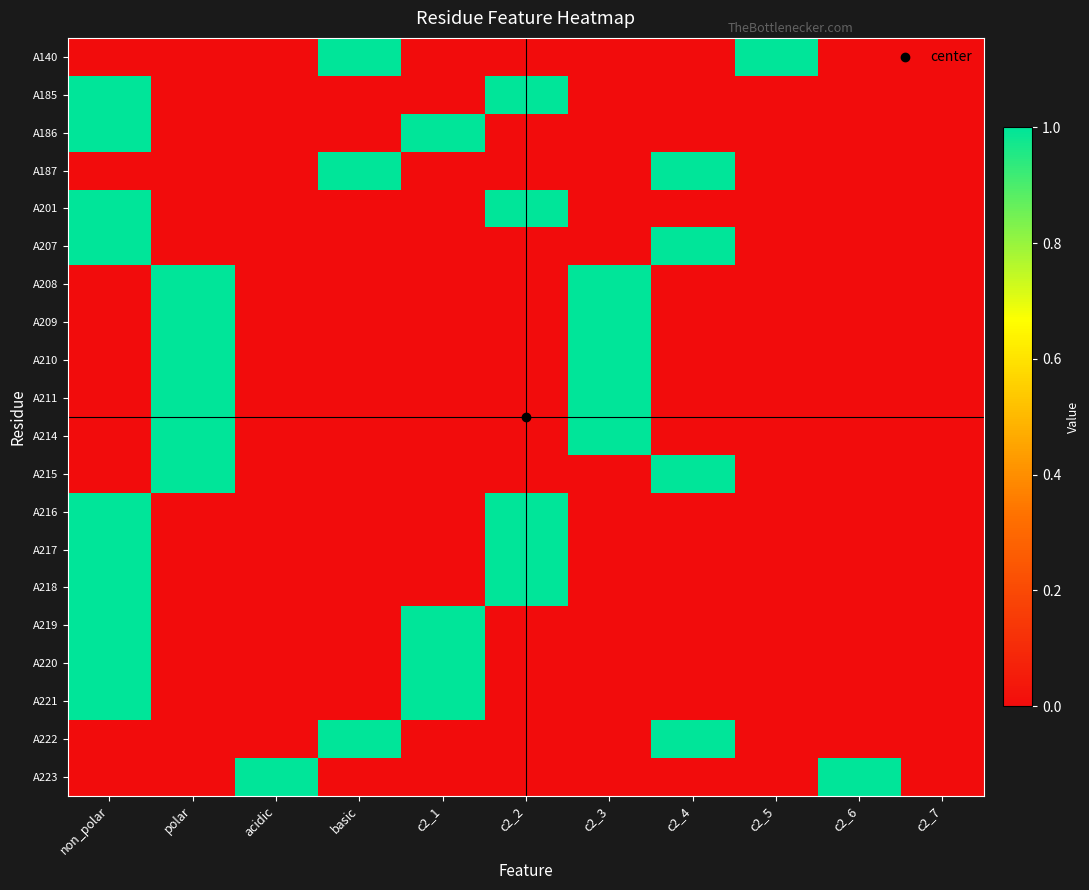

Reading left to right, extract all data points from this chart.

A140: non_polar=0	polar=0	acidic=0	basic=1	c2_1=0	c2_2=0	c2_3=0	c2_4=0	c2_5=1	c2_6=0	c2_7=0
A185: non_polar=1	polar=0	acidic=0	basic=0	c2_1=0	c2_2=1	c2_3=0	c2_4=0	c2_5=0	c2_6=0	c2_7=0
A186: non_polar=1	polar=0	acidic=0	basic=0	c2_1=1	c2_2=0	c2_3=0	c2_4=0	c2_5=0	c2_6=0	c2_7=0
A187: non_polar=0	polar=0	acidic=0	basic=1	c2_1=0	c2_2=0	c2_3=0	c2_4=1	c2_5=0	c2_6=0	c2_7=0
A201: non_polar=1	polar=0	acidic=0	basic=0	c2_1=0	c2_2=1	c2_3=0	c2_4=0	c2_5=0	c2_6=0	c2_7=0
A207: non_polar=1	polar=0	acidic=0	basic=0	c2_1=0	c2_2=0	c2_3=0	c2_4=1	c2_5=0	c2_6=0	c2_7=0
A208: non_polar=0	polar=1	acidic=0	basic=0	c2_1=0	c2_2=0	c2_3=1	c2_4=0	c2_5=0	c2_6=0	c2_7=0
A209: non_polar=0	polar=1	acidic=0	basic=0	c2_1=0	c2_2=0	c2_3=1	c2_4=0	c2_5=0	c2_6=0	c2_7=0
A210: non_polar=0	polar=1	acidic=0	basic=0	c2_1=0	c2_2=0	c2_3=1	c2_4=0	c2_5=0	c2_6=0	c2_7=0
A211: non_polar=0	polar=1	acidic=0	basic=0	c2_1=0	c2_2=0	c2_3=1	c2_4=0	c2_5=0	c2_6=0	c2_7=0
A214: non_polar=0	polar=1	acidic=0	basic=0	c2_1=0	c2_2=0	c2_3=1	c2_4=0	c2_5=0	c2_6=0	c2_7=0
A215: non_polar=0	polar=1	acidic=0	basic=0	c2_1=0	c2_2=0	c2_3=0	c2_4=1	c2_5=0	c2_6=0	c2_7=0
A216: non_polar=1	polar=0	acidic=0	basic=0	c2_1=0	c2_2=1	c2_3=0	c2_4=0	c2_5=0	c2_6=0	c2_7=0
A217: non_polar=1	polar=0	acidic=0	basic=0	c2_1=0	c2_2=1	c2_3=0	c2_4=0	c2_5=0	c2_6=0	c2_7=0
A218: non_polar=1	polar=0	acidic=0	basic=0	c2_1=0	c2_2=1	c2_3=0	c2_4=0	c2_5=0	c2_6=0	c2_7=0
A219: non_polar=1	polar=0	acidic=0	basic=0	c2_1=1	c2_2=0	c2_3=0	c2_4=0	c2_5=0	c2_6=0	c2_7=0
A220: non_polar=1	polar=0	acidic=0	basic=0	c2_1=1	c2_2=0	c2_3=0	c2_4=0	c2_5=0	c2_6=0	c2_7=0
A221: non_polar=1	polar=0	acidic=0	basic=0	c2_1=1	c2_2=0	c2_3=0	c2_4=0	c2_5=0	c2_6=0	c2_7=0
A222: non_polar=0	polar=0	acidic=0	basic=1	c2_1=0	c2_2=0	c2_3=0	c2_4=1	c2_5=0	c2_6=0	c2_7=0
A223: non_polar=0	polar=0	acidic=1	basic=0	c2_1=0	c2_2=0	c2_3=0	c2_4=0	c2_5=0	c2_6=1	c2_7=0